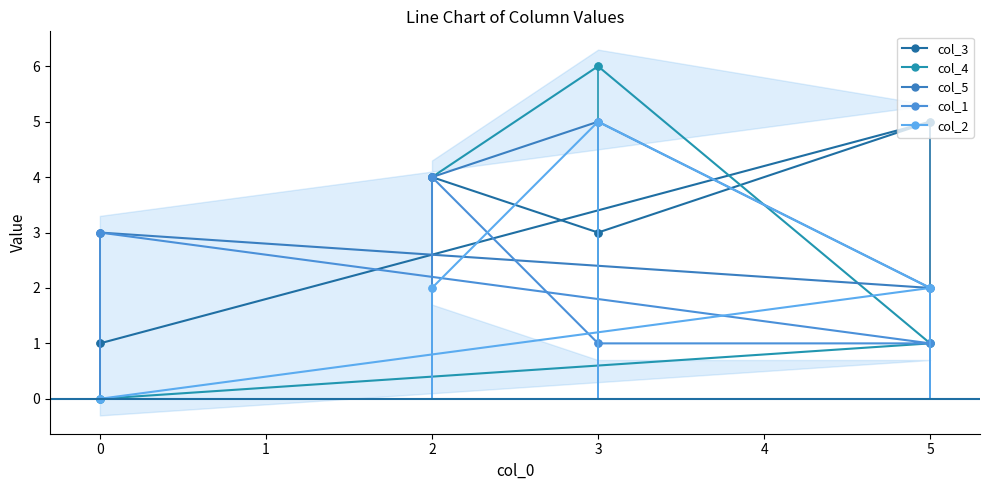

Count the number of categories in the chart.

4